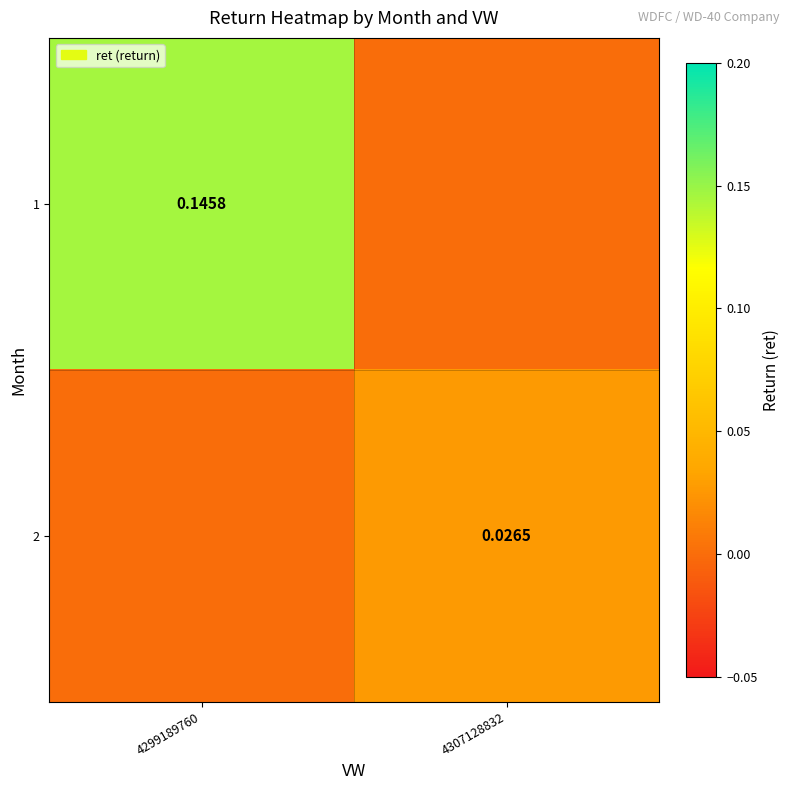

Rank the categories by 1 value from lowest to highest.

4307128832, 4299189760